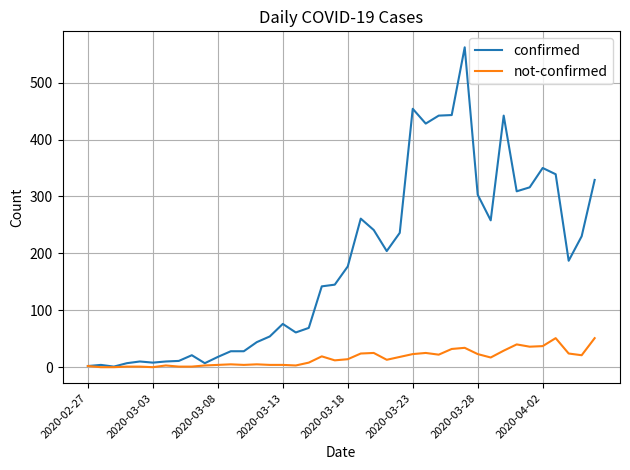

List the series in order of their peak value, highest first.

confirmed, not-confirmed